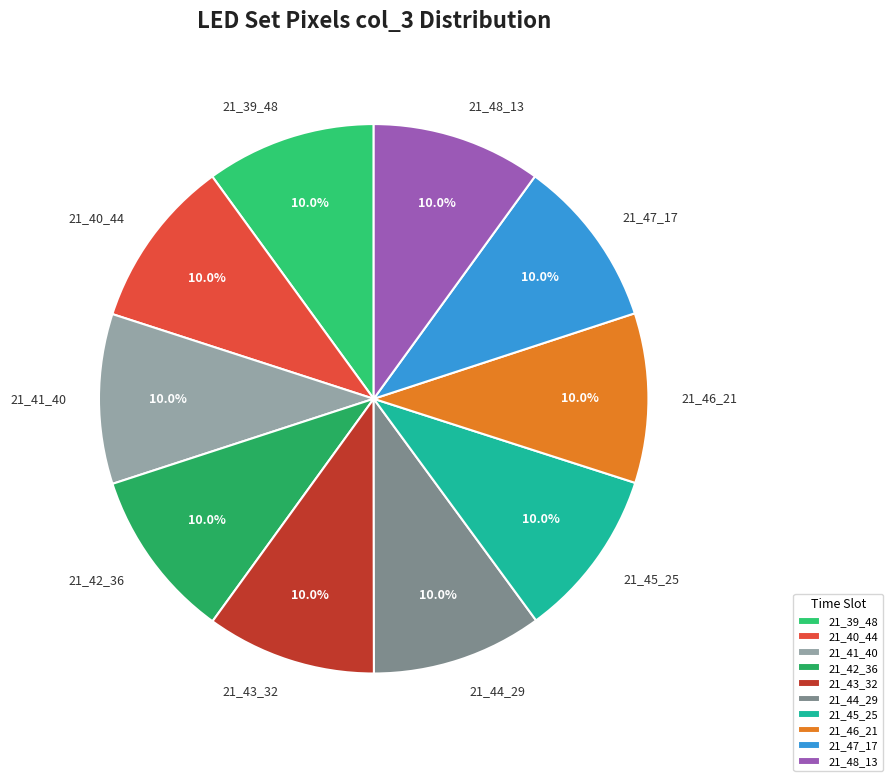

What percentage is NOT represented by 21_45_25?

90.0%